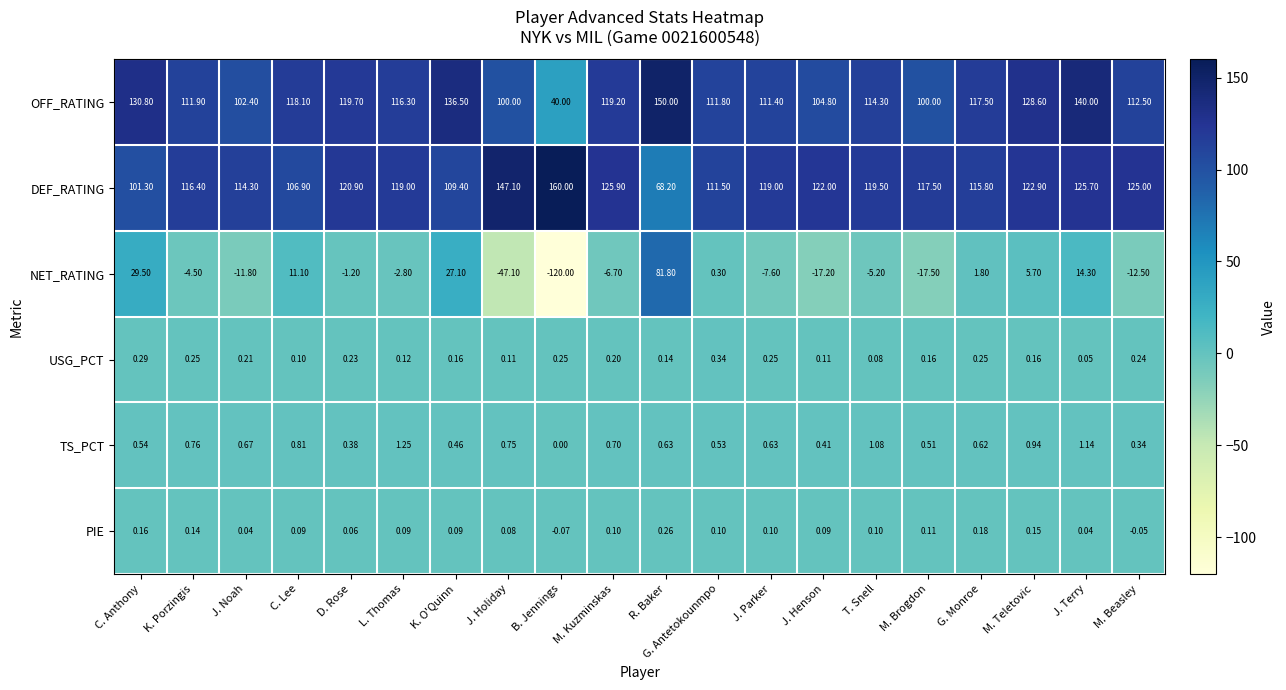

Which label corresponds to the largest value in the chart?

B. Jennings